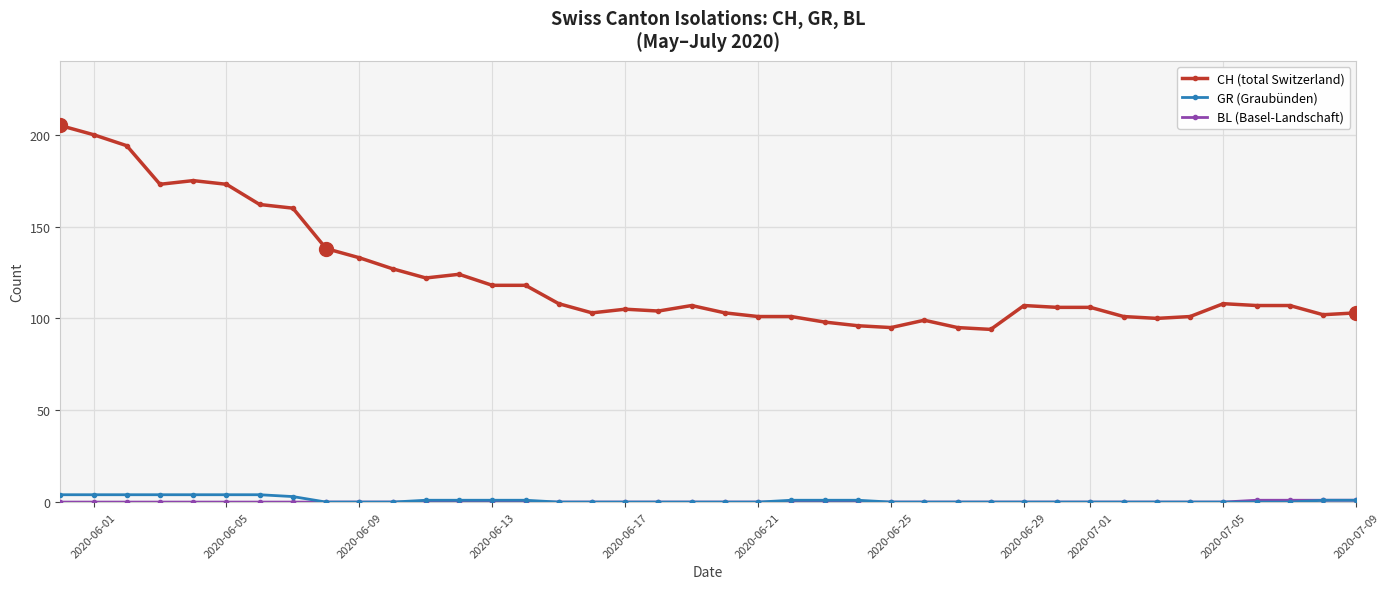

At how many categories does at least one series exceed 86?

40